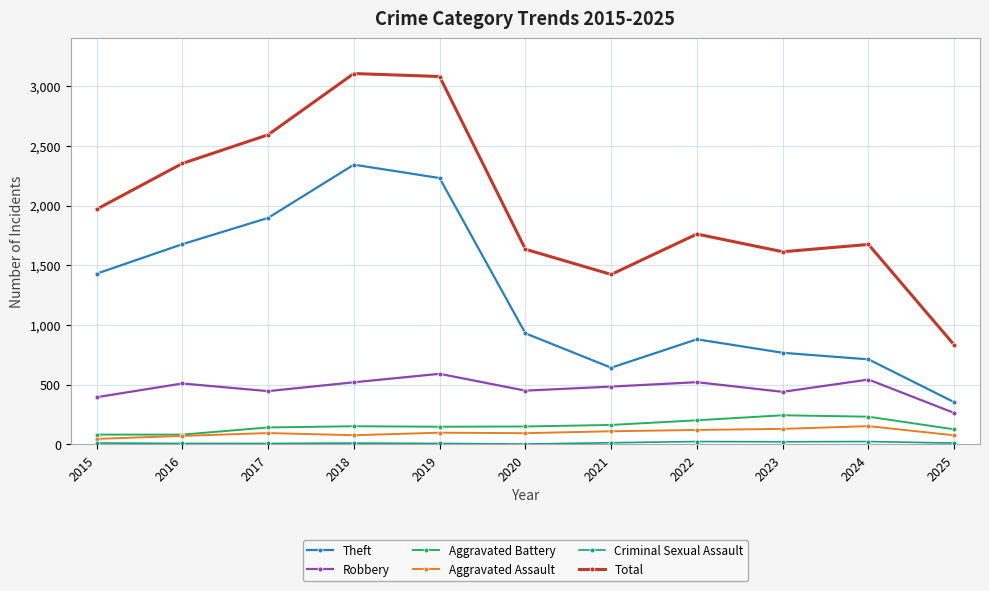

True or false: Aggravated Battery and Total cross at least once.

False